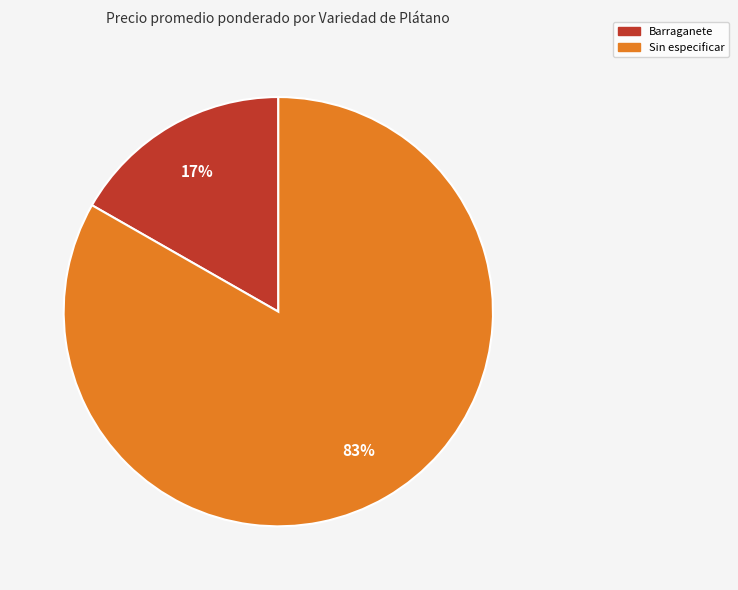

Does any single category account for the majority?

Yes